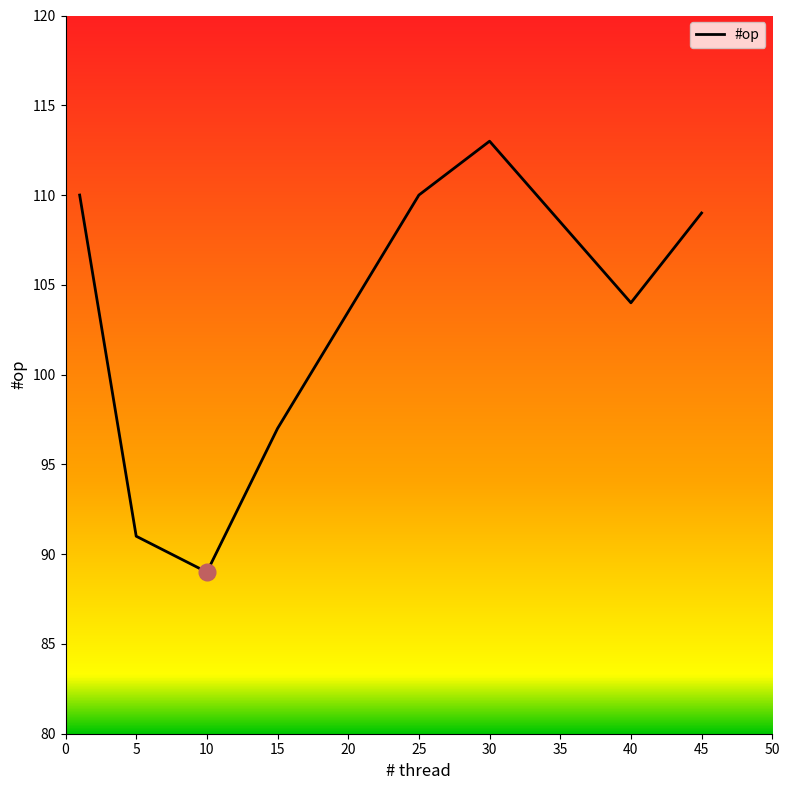

What is the smallest value displayed?

89